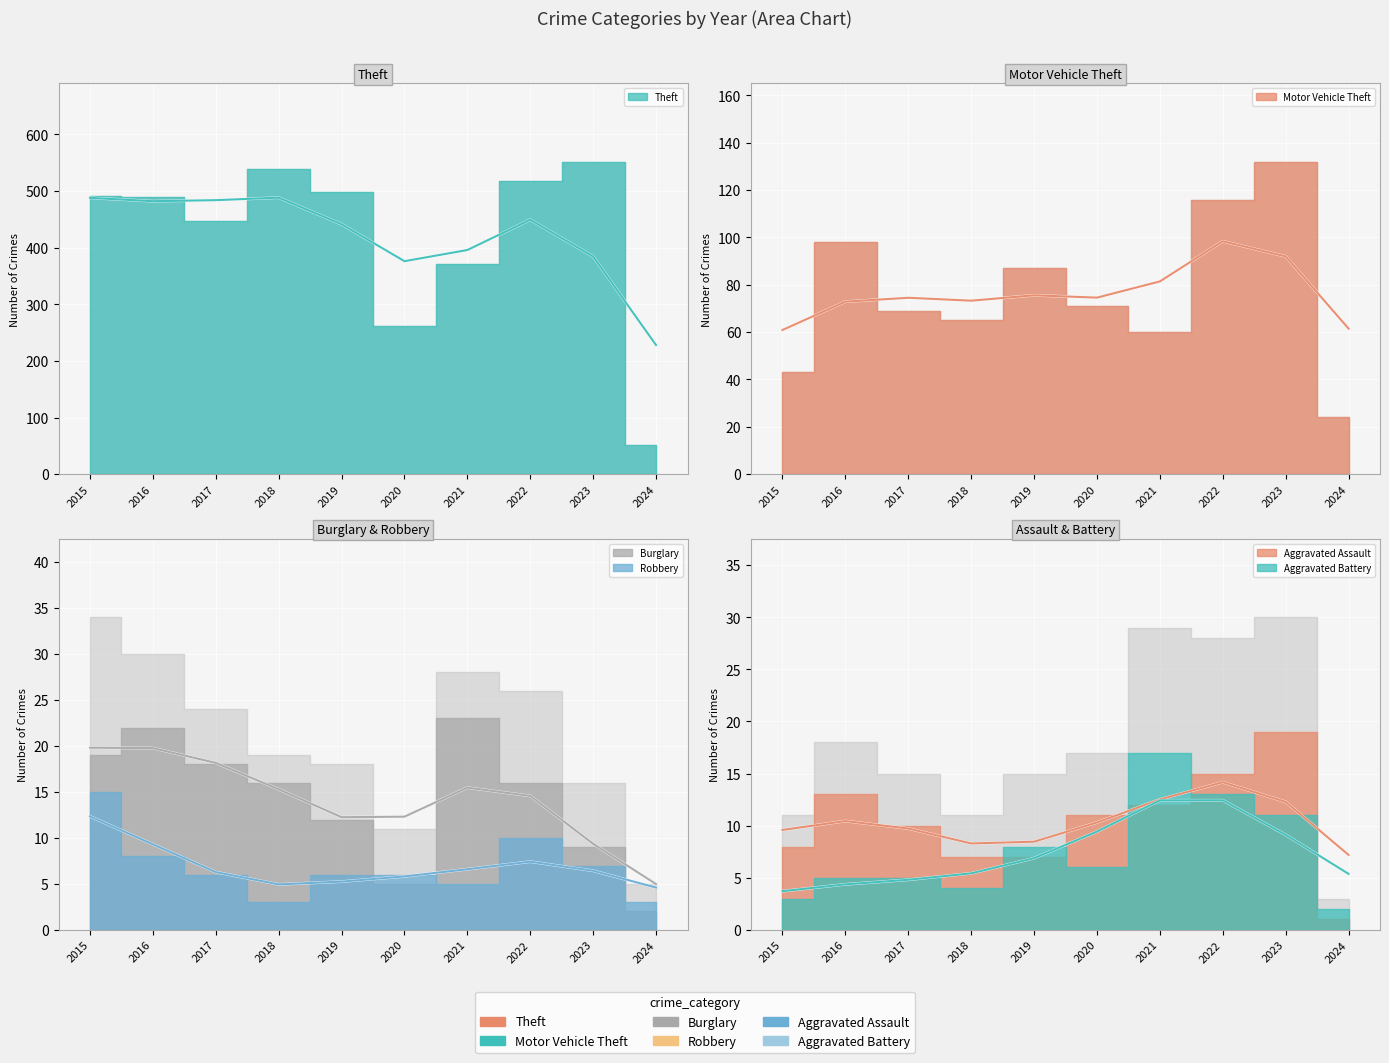

List the series in order of their peak value, highest first.

Theft, Motor Vehicle Theft, Burglary, Aggravated Assault, Aggravated Battery, Robbery